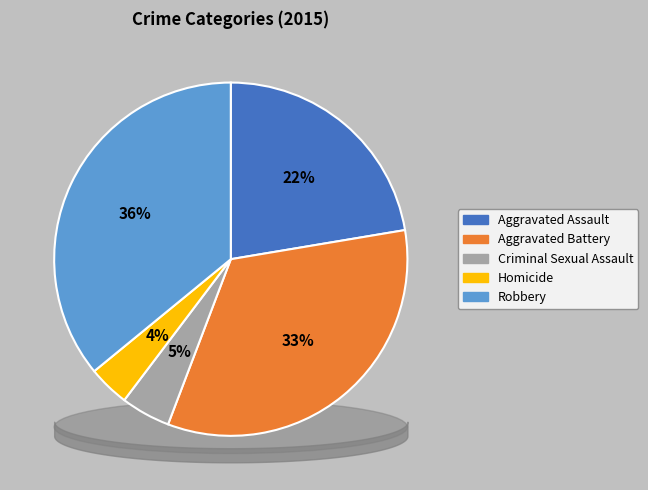

How much of the chart is everything except Aggravated Assault?

77.6%